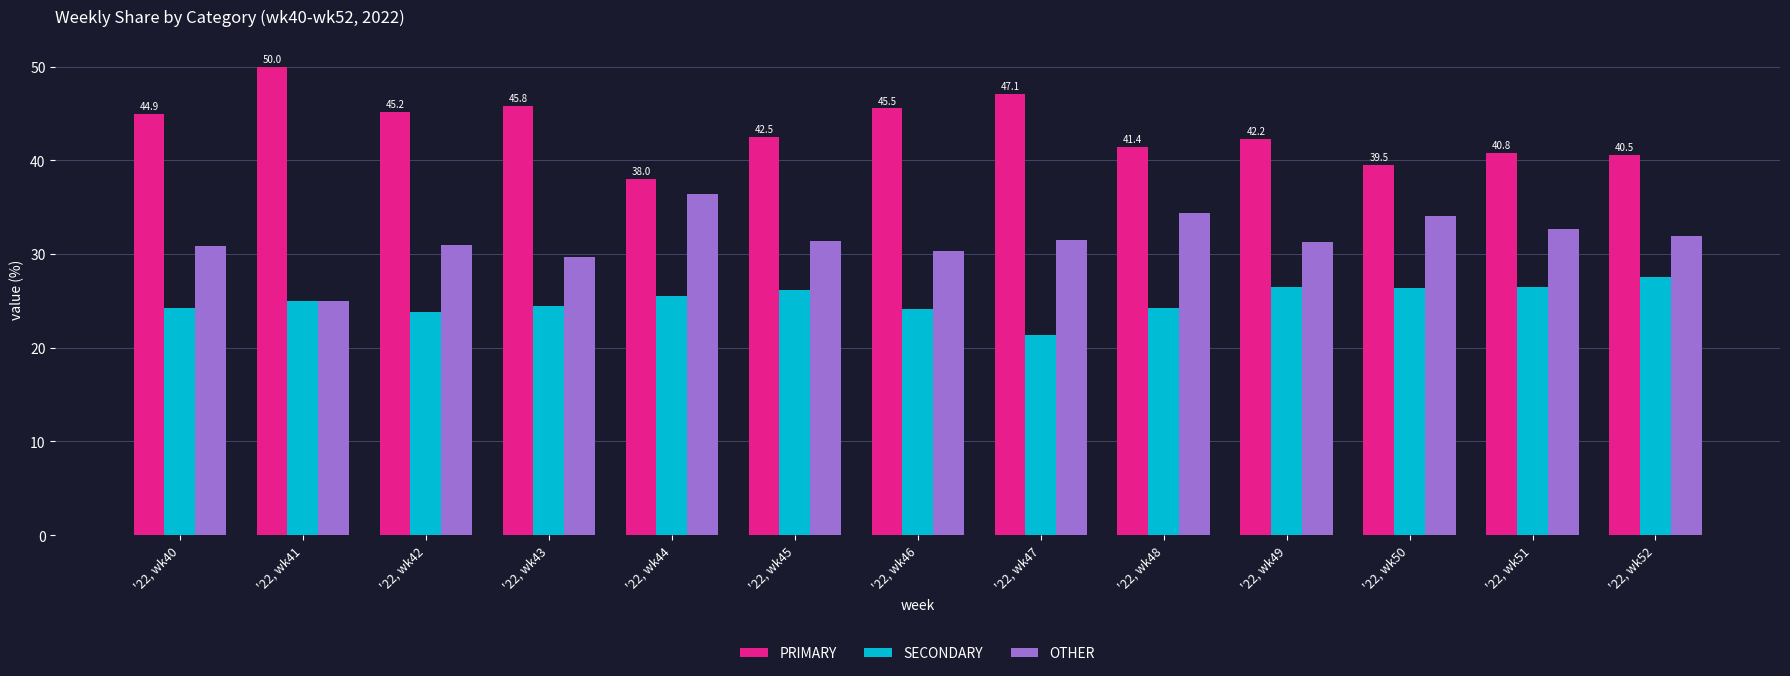

What are all the series names shown in the legend?

PRIMARY, SECONDARY, OTHER